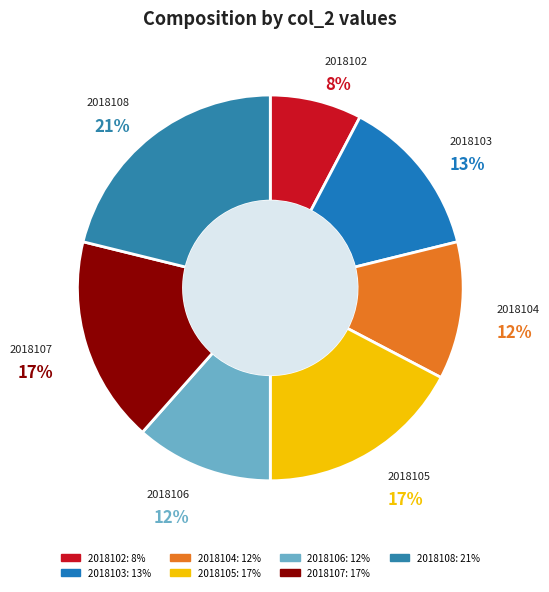

The 2018103 slice represents 28% of the pie. True or false?

False